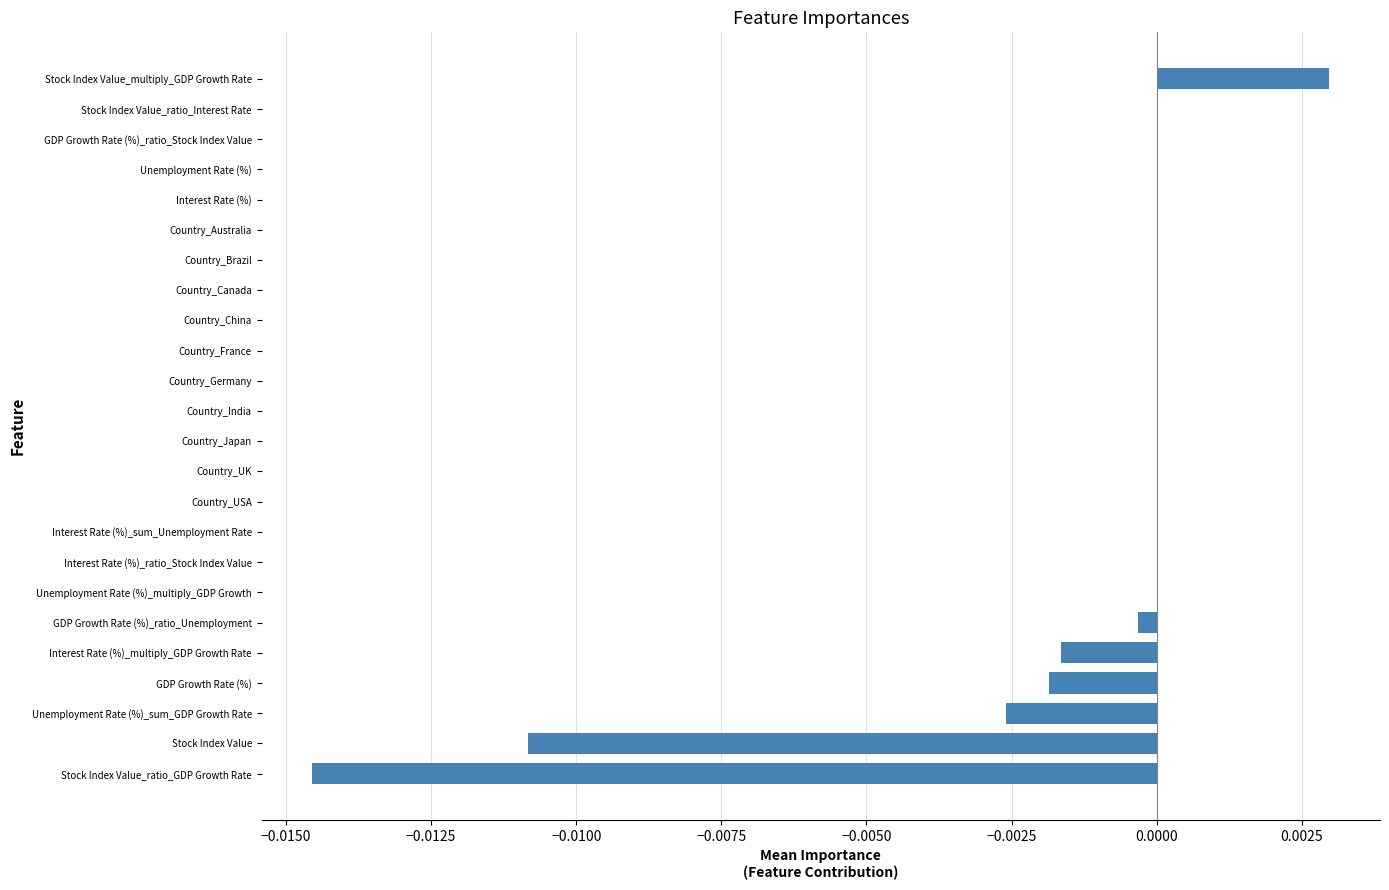

At which category does the chart reach its peak across all series?

Stock Index Value_multiply_GDP Growth Rate